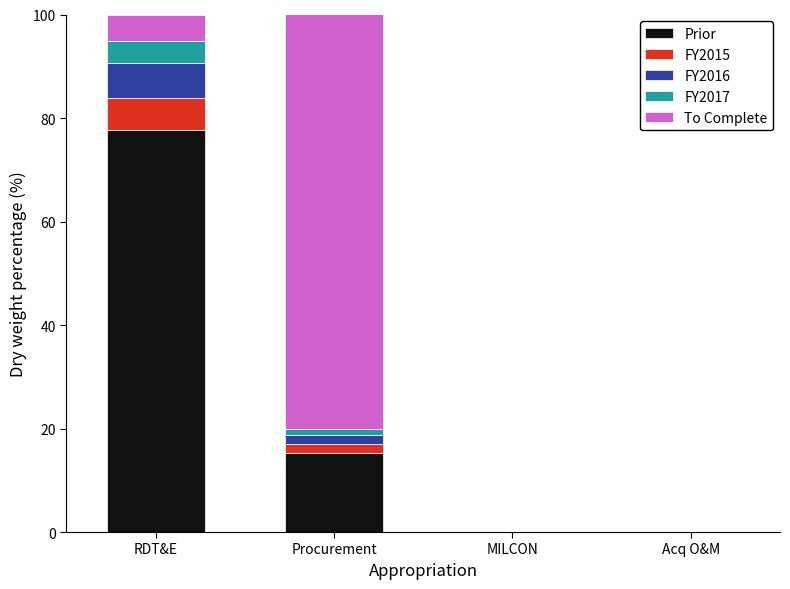

Reading right to left, what are the values for Prior?

Acq O&M=0.0	MILCON=0.0	Procurement=15.2	RDT&E=77.8